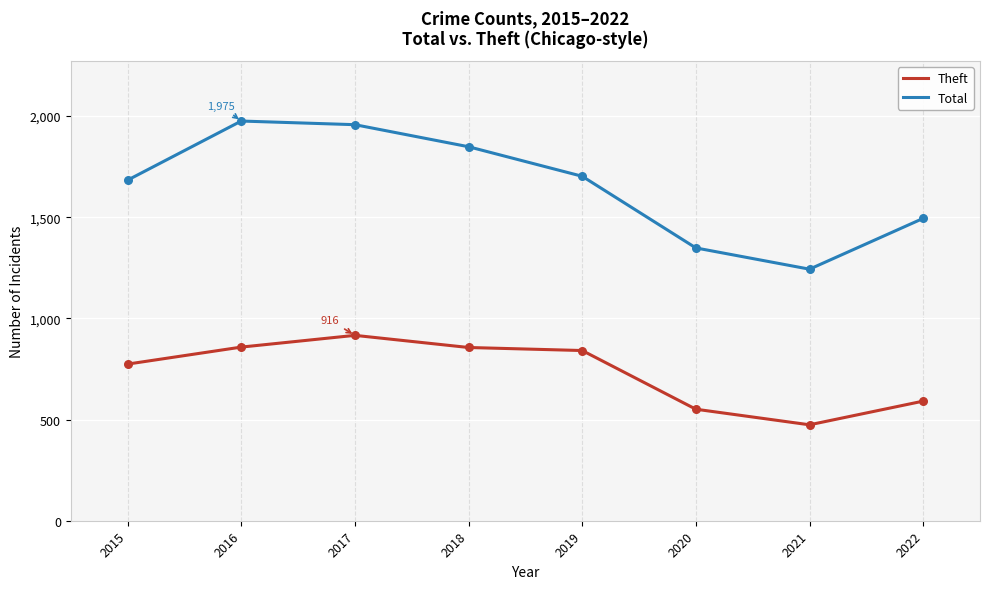

Is the value of Theft at 2015 greater than the value of Total at 2015?

No